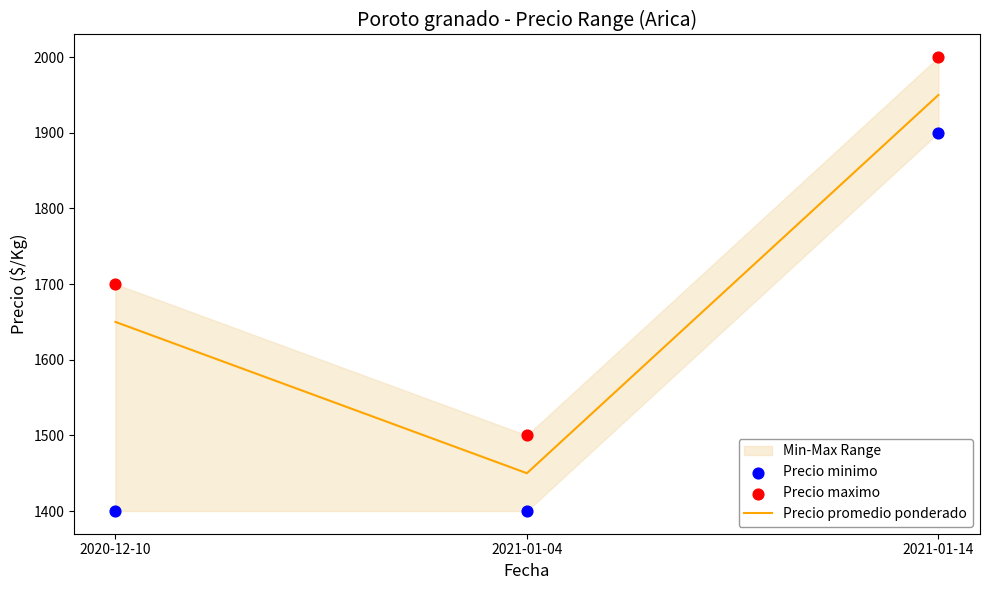

Which series has the widest spread of Y values?

Precio promedio ponderado